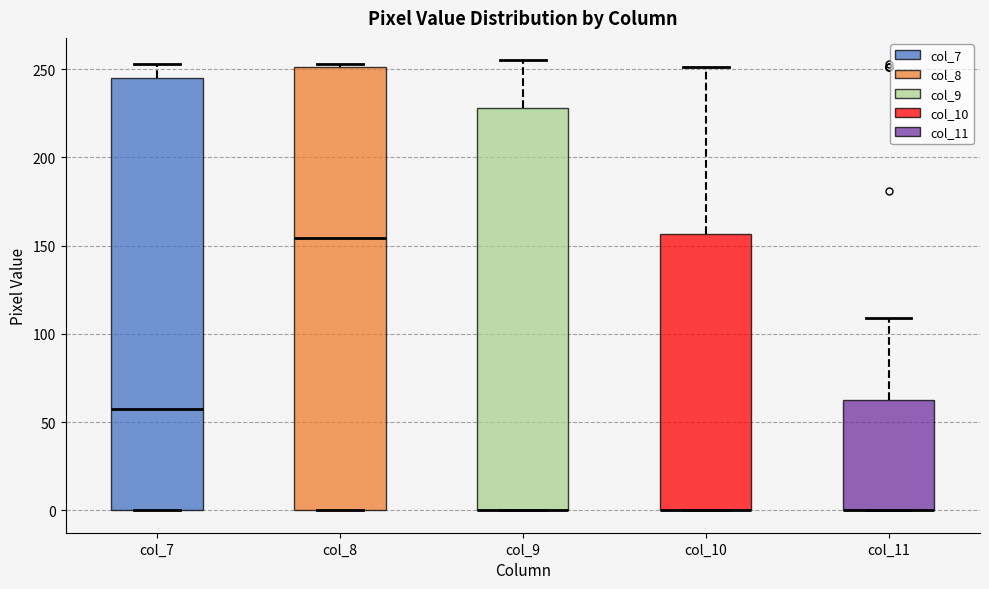

Reading left to right, read every box against the y-axis: the position of its median line, the range the box covers, and the ends of its whiskers. The values are not printed on the chart, so give them approximately, as read against the axis.

col_7: median 60, box 0 to 245, whiskers 0 to 255
col_8: median 155, box 0 to 250, whiskers 0 to 255
col_9: median 0 (drawn on the box's lower edge), box 0 to 230, whiskers 0 to 255
col_10: median 0 (drawn on the box's lower edge), box 0 to 155, whiskers 0 to 250
col_11: median 0 (drawn on the box's lower edge), box 0 to 65, whiskers 0 to 110